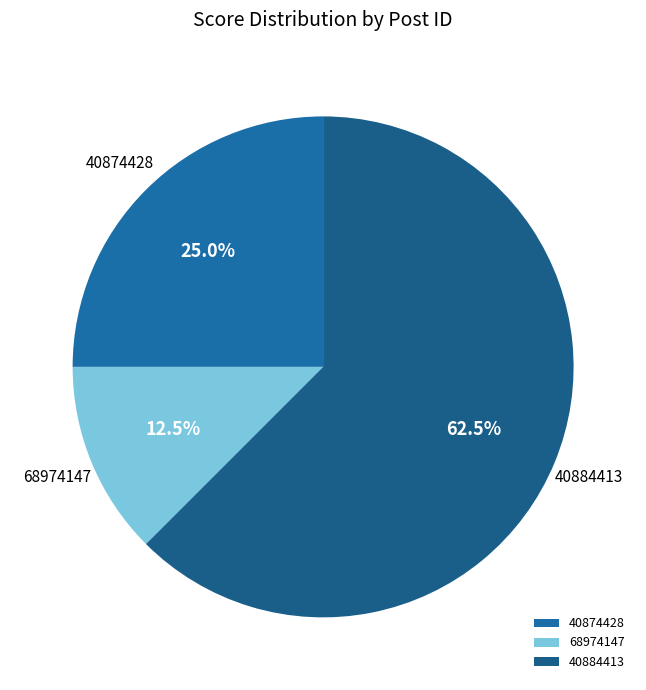

What is the majority slice?

40884413